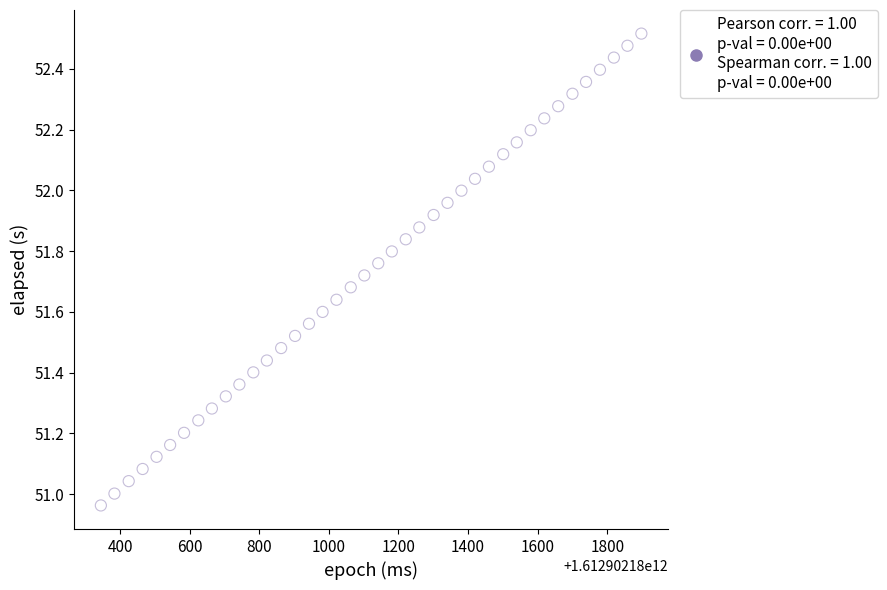

What is the range of X values (max minus min)?

1553.0